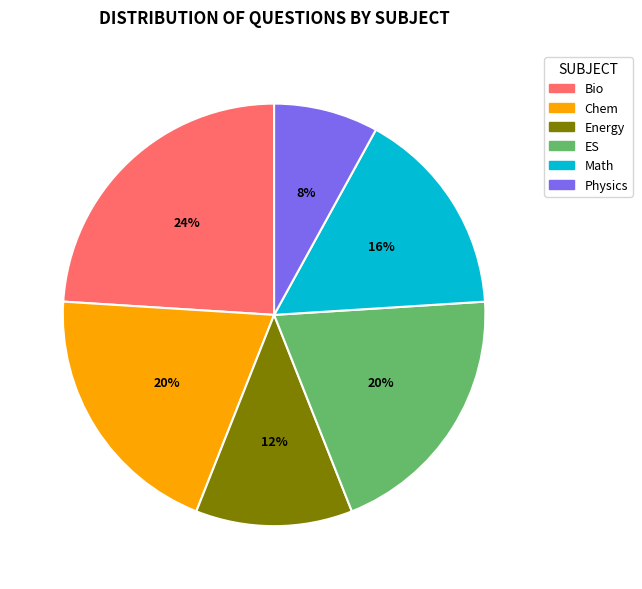

Between Physics and ES, which is larger?

ES